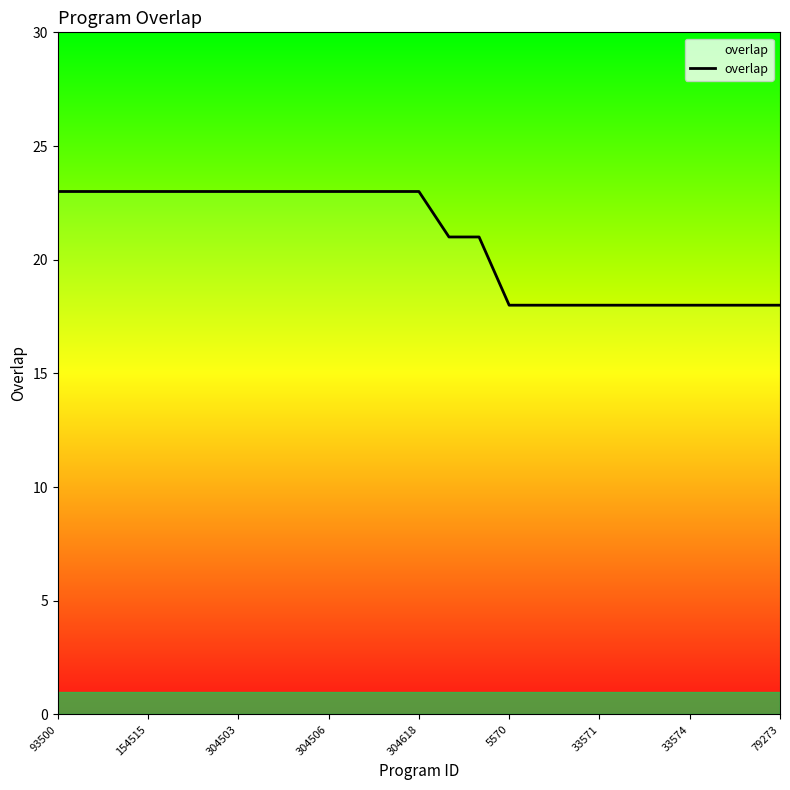

Reading left to right, list all the values displayed in this chart.

23	23	23	23	23	23	23	23	23	23	23	23	23	21	21	18	18	18	18	18	18	18	18	18	18